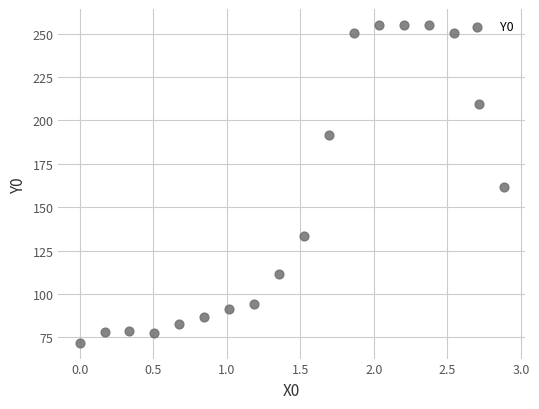

What is the range of Y values (max minus min)?

183.0